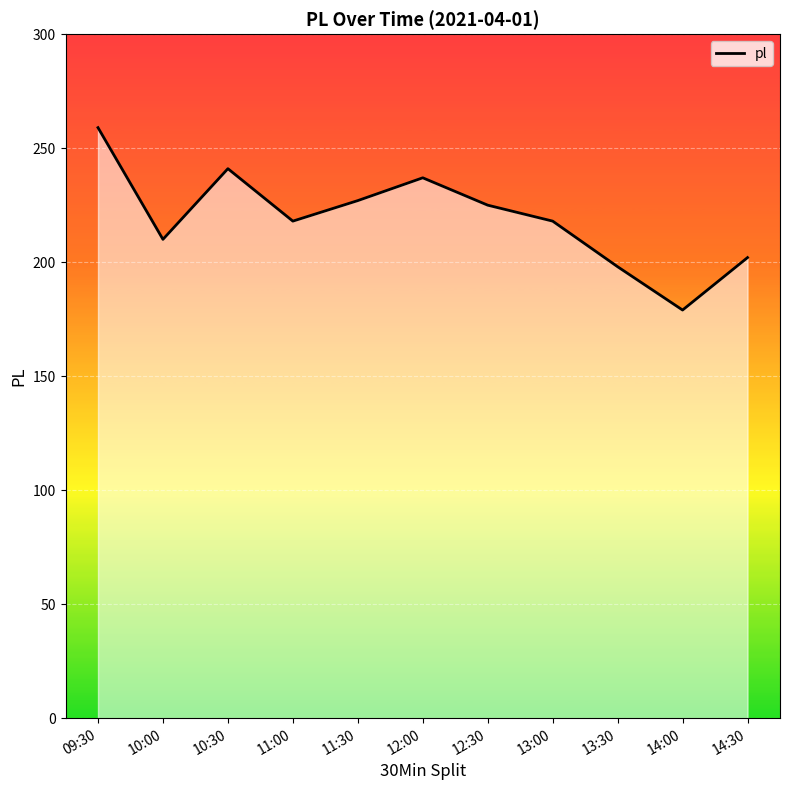

Read the value at 10:30.

241